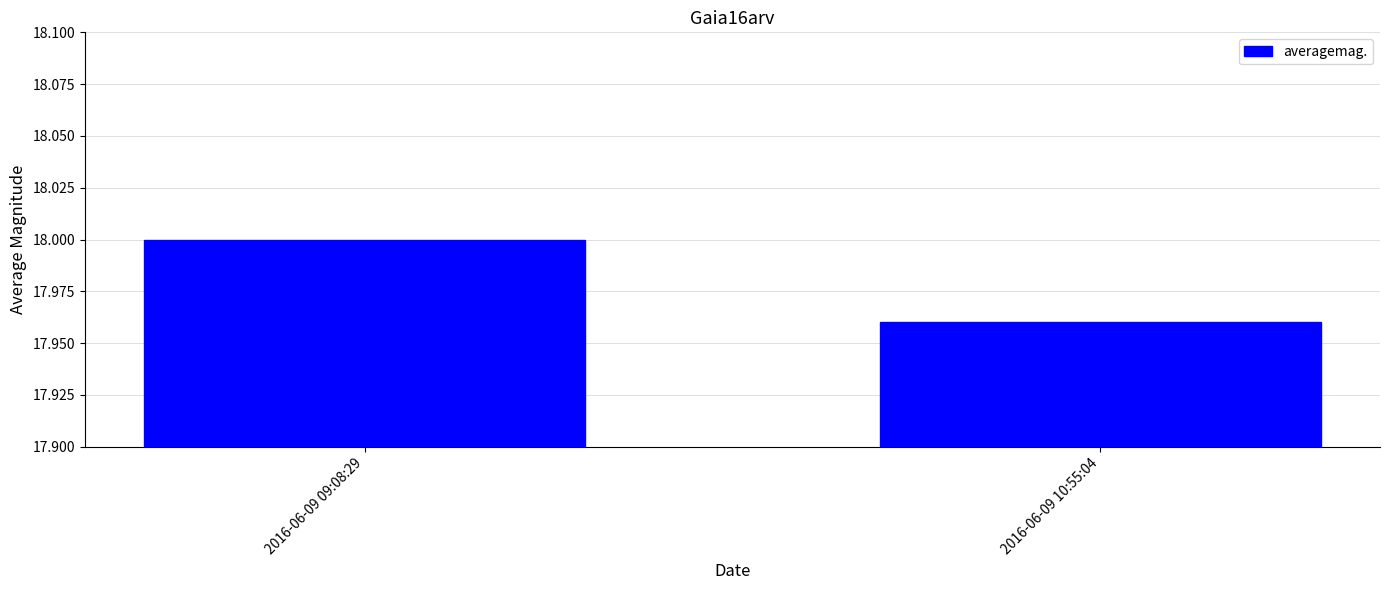

What is the label of the 2nd bar from the right?

2016-06-09 09:08:29